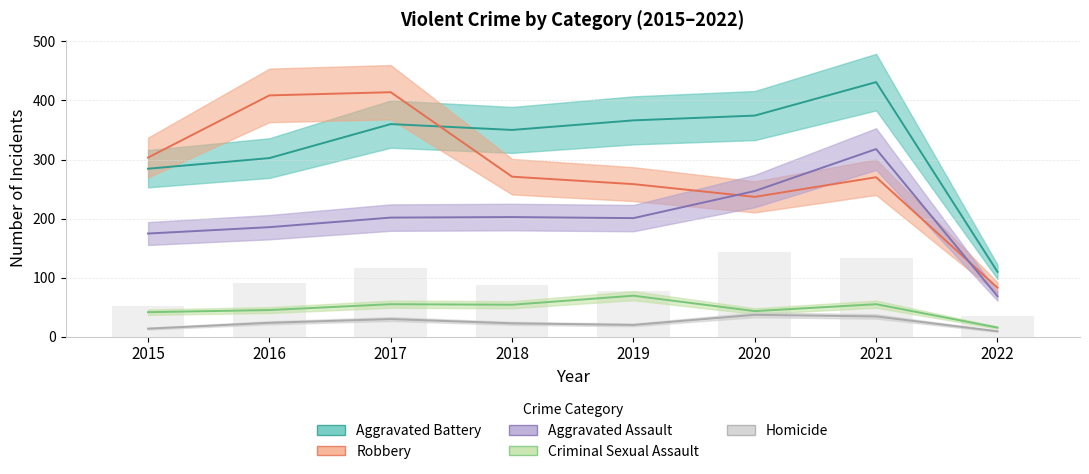

What is the average value of the Homicide series?

23.6